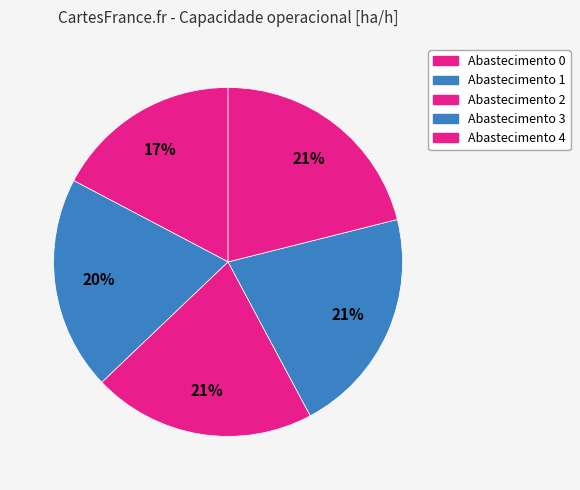

How many slices are in this pie chart?

5